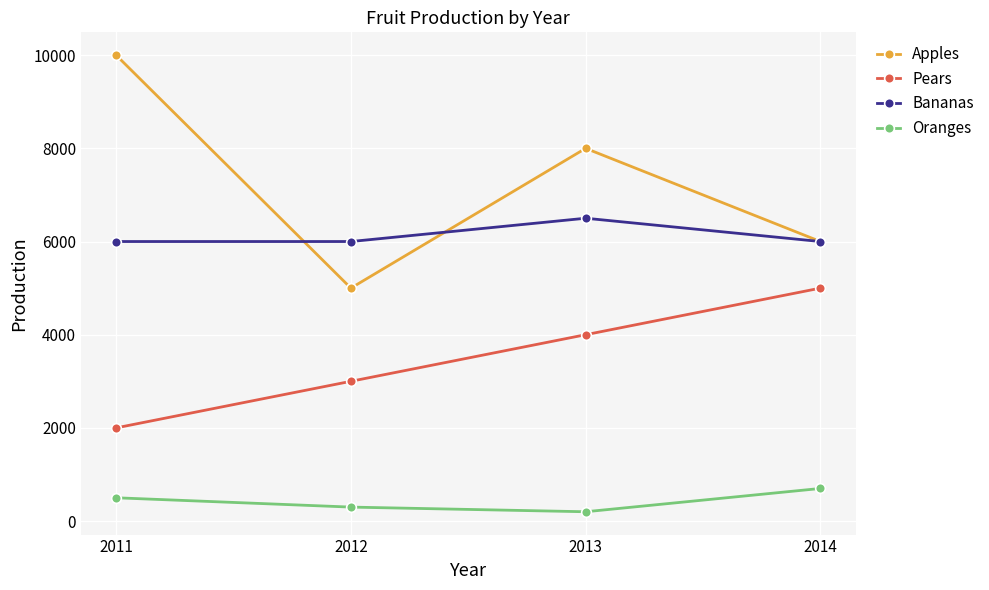

What is the average value of the Oranges series?

425